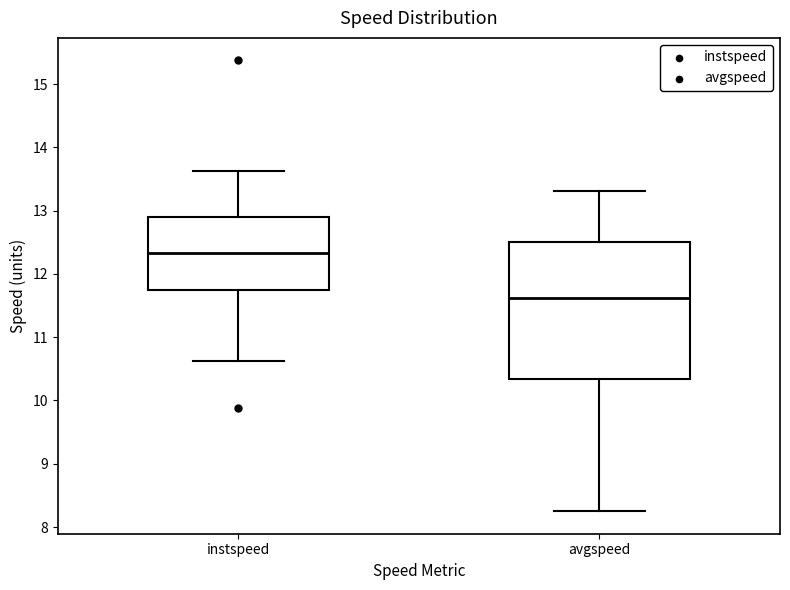

Where does the median line of the box for avgspeed sit on the y-axis? The values are not printed on the chart, so give them approximately, as read against the axis.

11.6